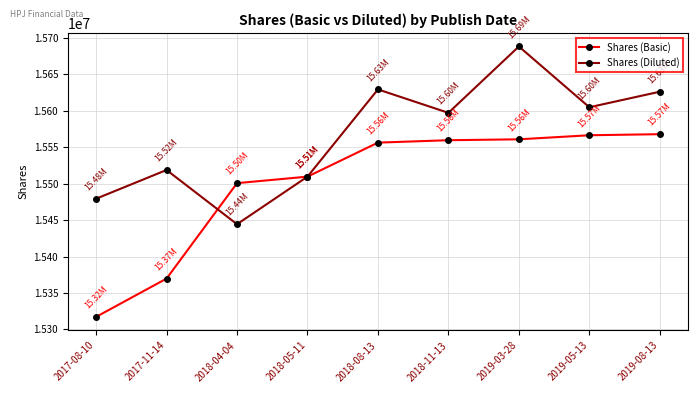

Which series has the largest range (max minus min)?

Shares (Basic)